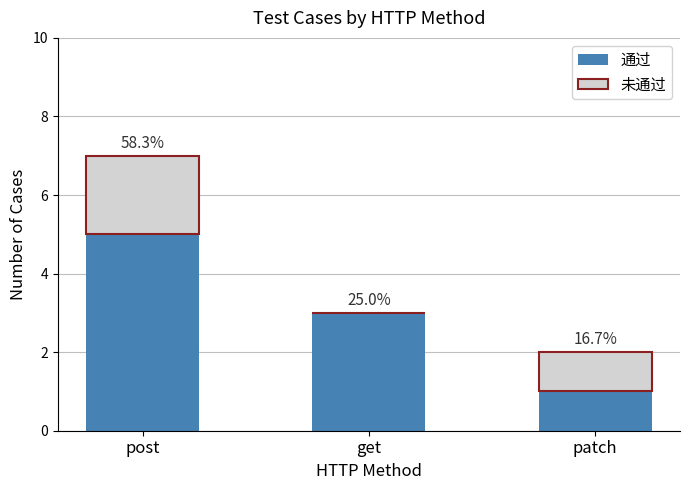

Where is 未通过 nearest to the value 1?

patch